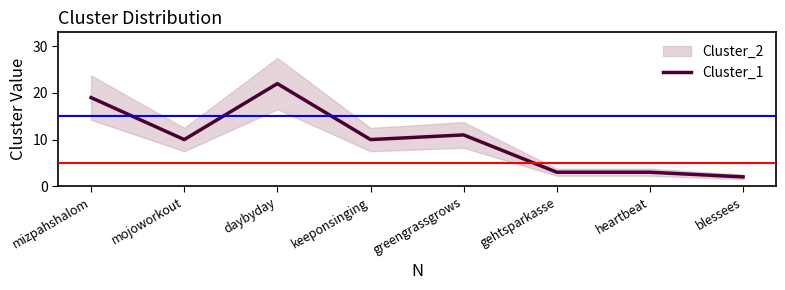

Reading left to right, list all the values displayed in this chart.

mizpahshalom=19	mojoworkout=10	daybyday=22	keeponsinging=10	greengrassgrows=11	gehtsparkasse=3	heartbeat=3	blessees=2